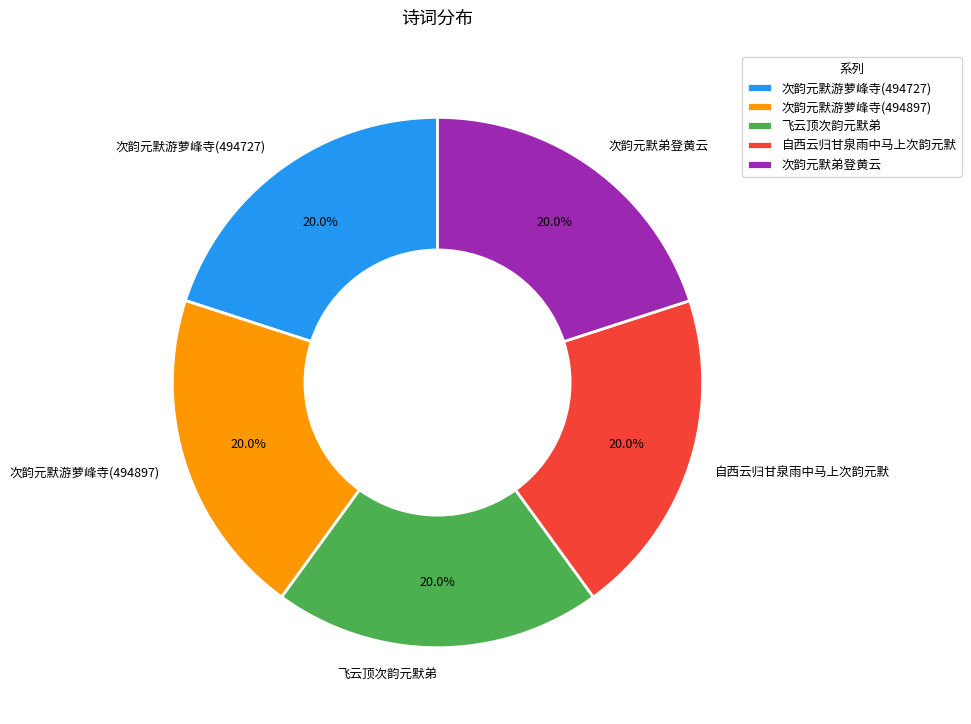

Is 次韵元默游萝峰寺(494897) the majority of the pie?

No